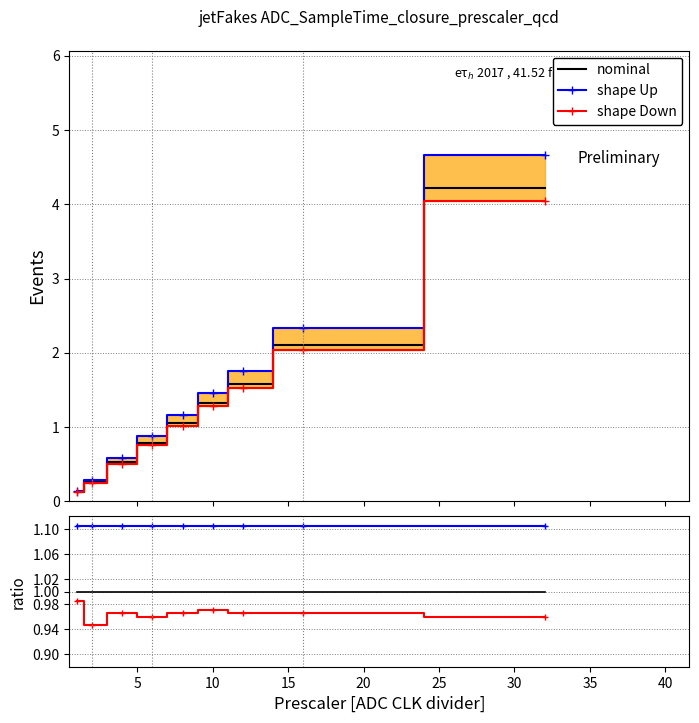

How many lines are shown in the chart?

3